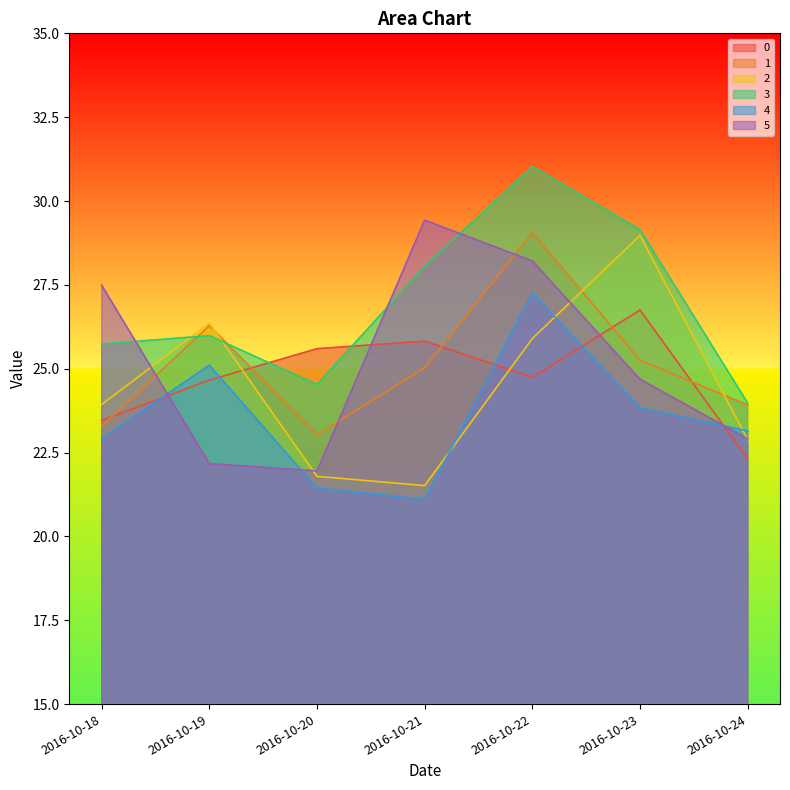

What is the value of the 2 point at the 6th from the left?

29.0